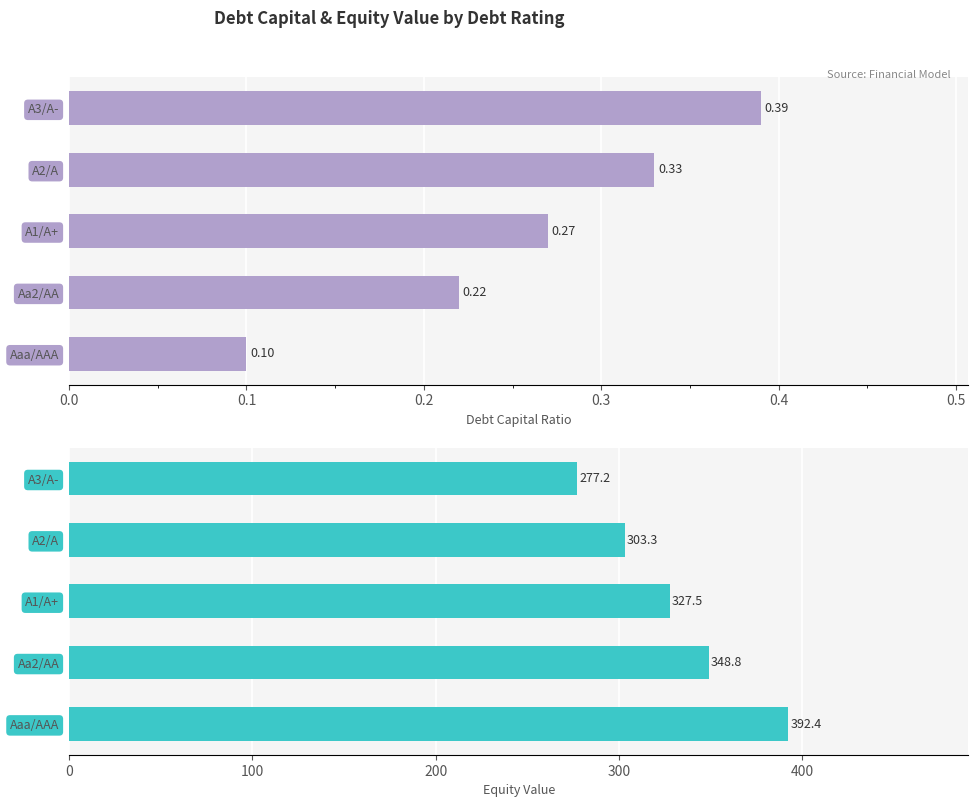

Which series has the widest spread of values?

equity_value